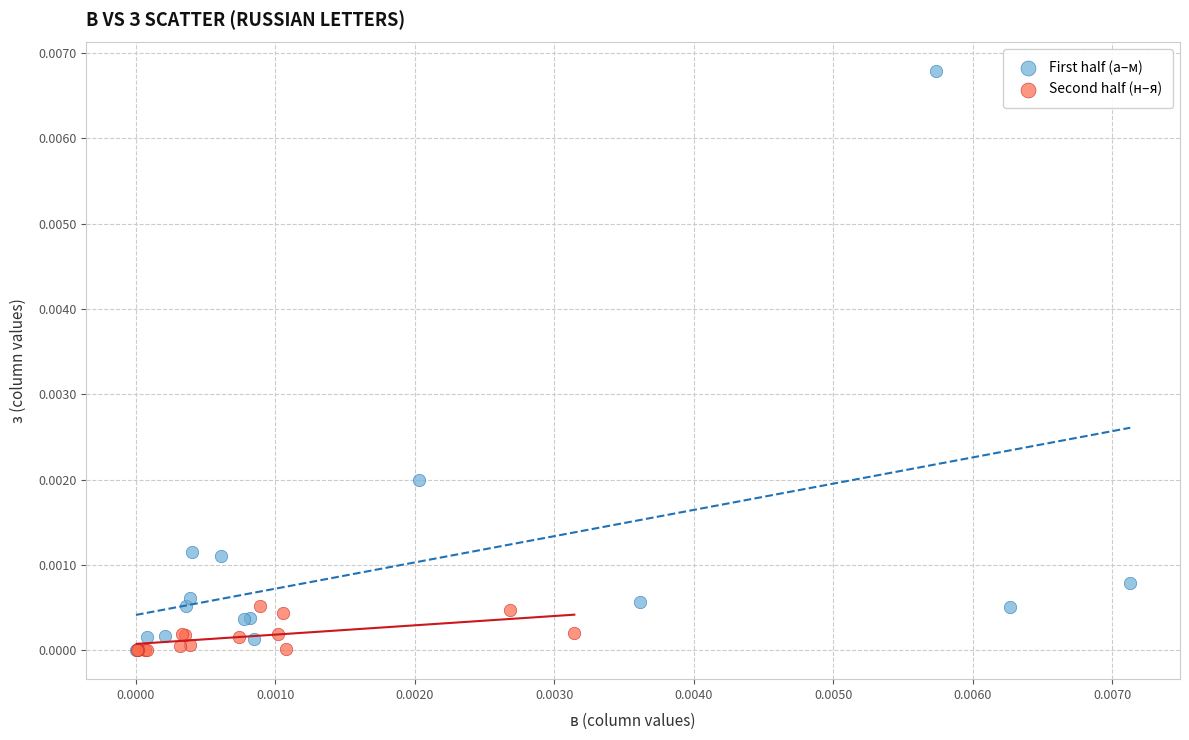

What are all the series names shown in the legend?

First half (а–м), Second half (н–я)